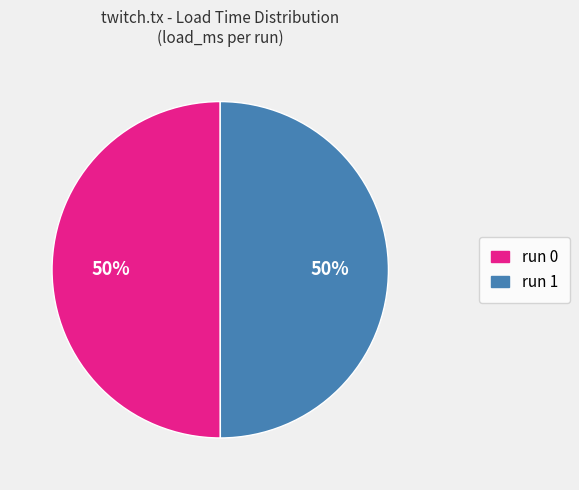

To the nearest percent, what is the average slice percentage?

50%